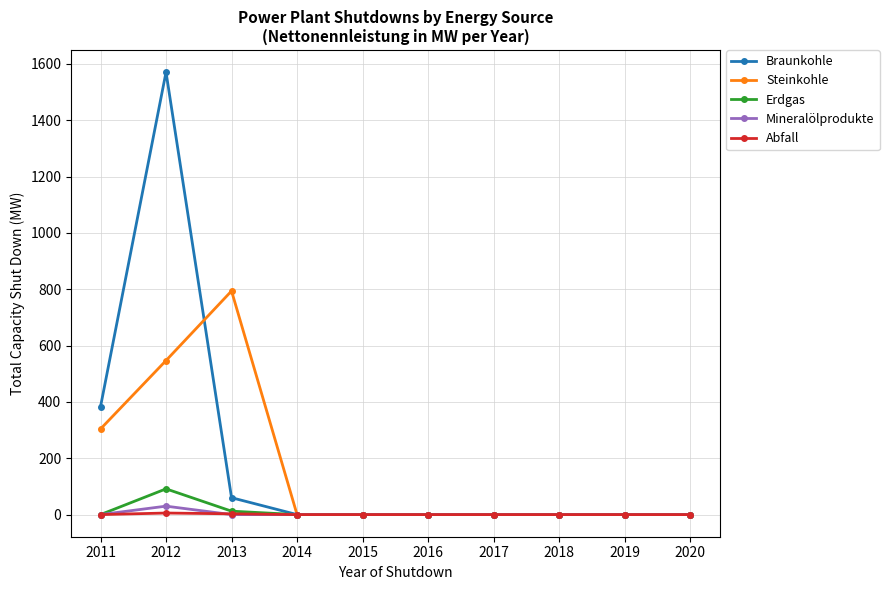

What is the greatest value displayed?

1571.0